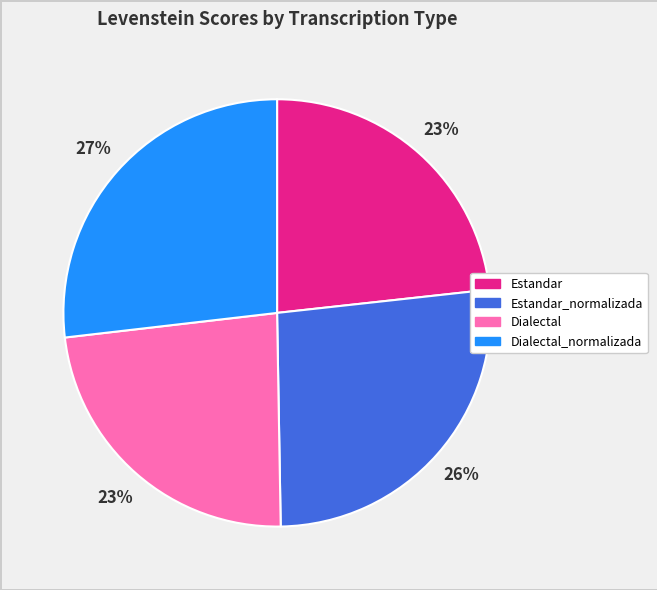

To the nearest percent, what is the difference between the largest and smallest slice percentages?

4%